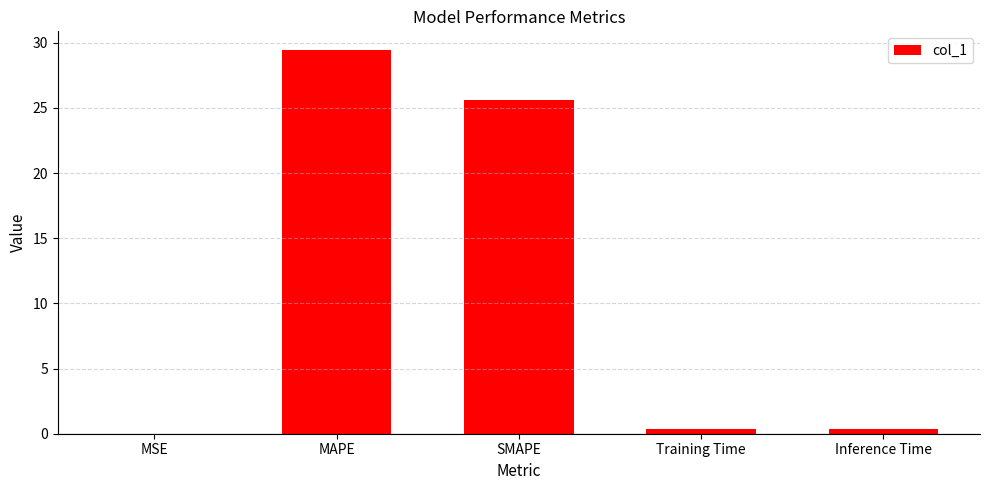

The chart shows a value of 40.8 at SMAPE. True or false?

False